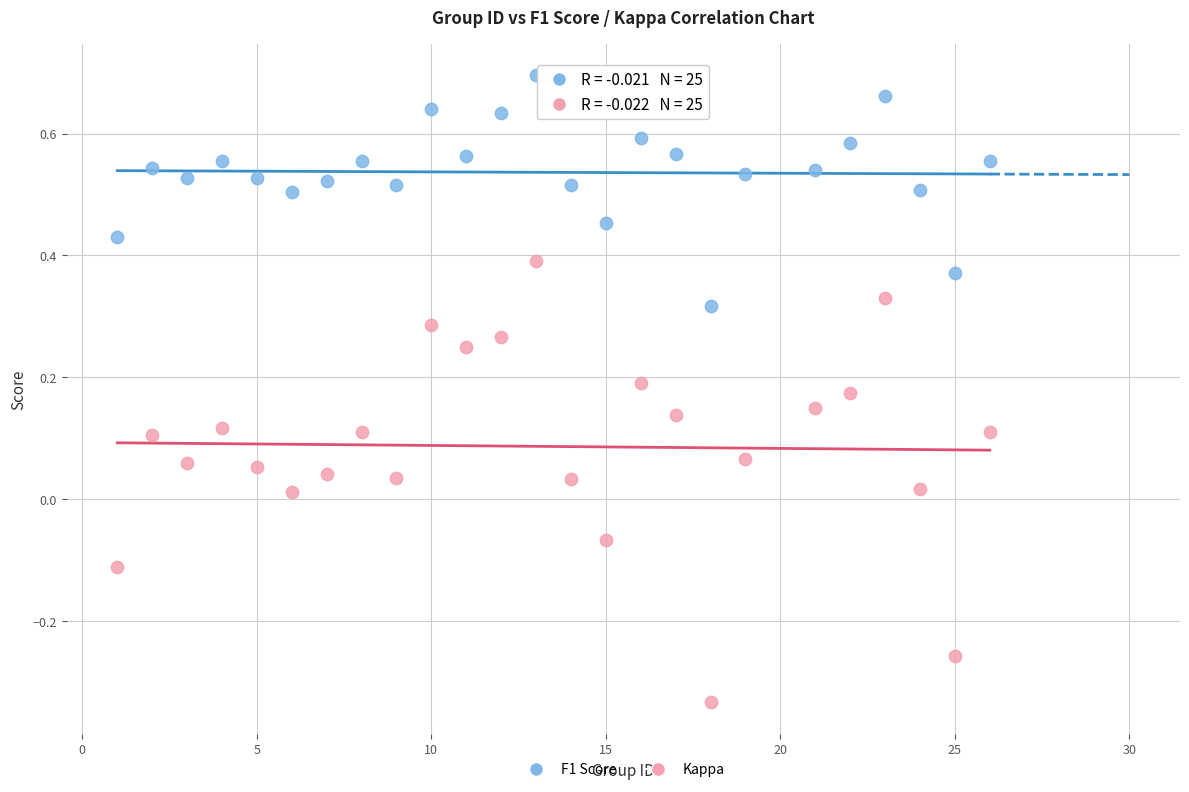

Across all data points, what is the range of X values (max minus min)?

25.0